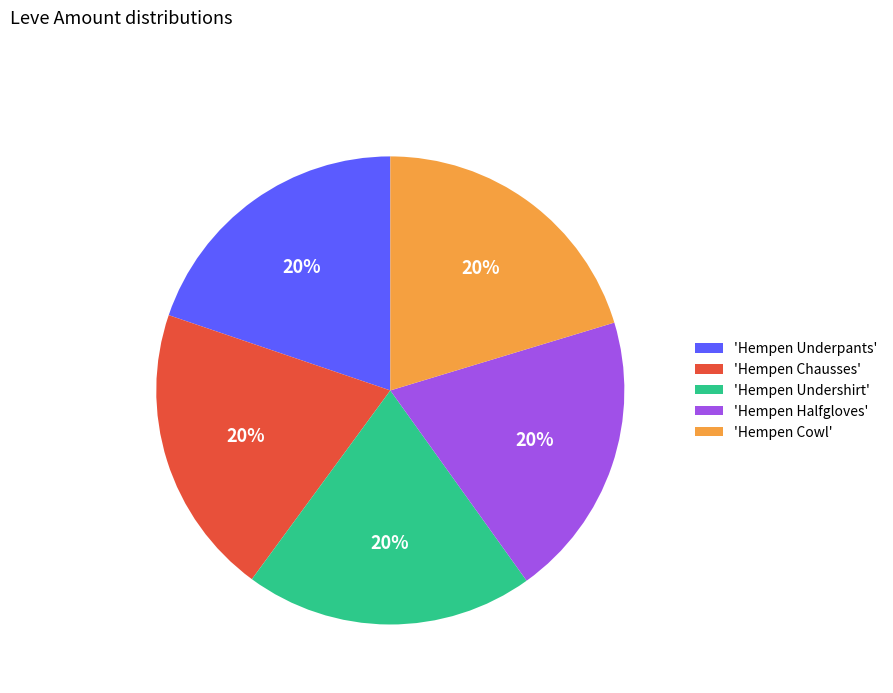

Do 'Hempen Halfgloves' and 'Hempen Underpants' together represent more than half of the pie?

No